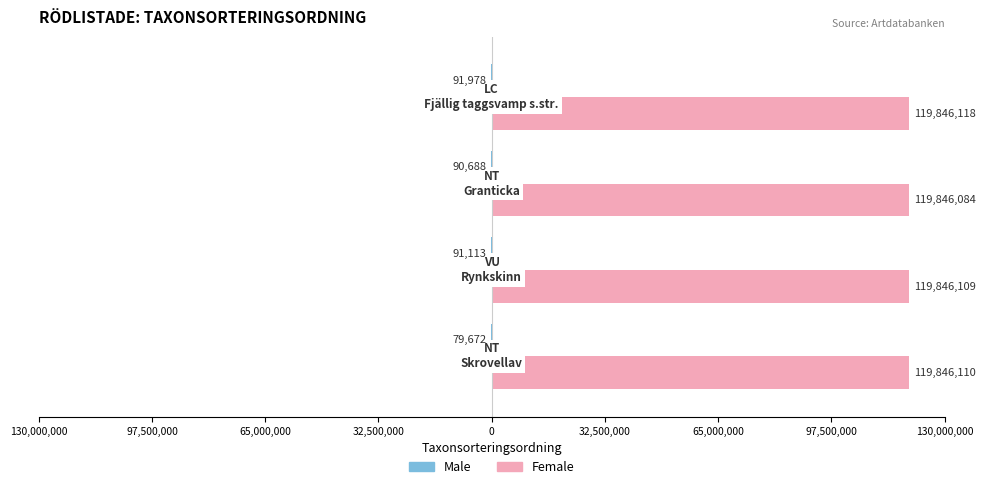

What is the minimum value shown in the chart?

-91978